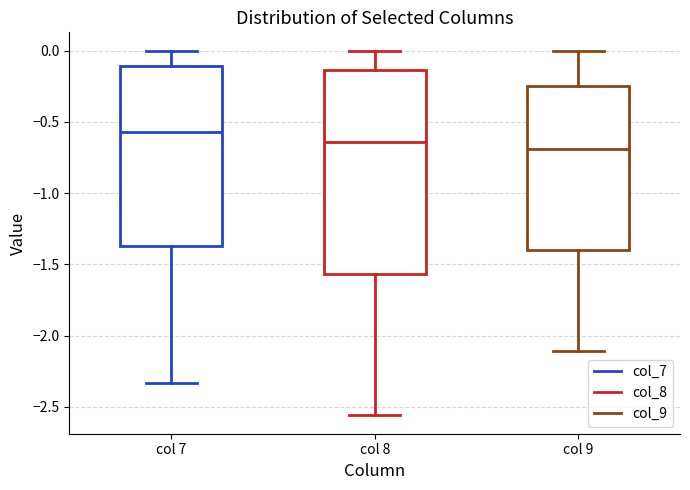

Where is the upper edge of the box for col 9 on the y-axis? The values are not printed on the chart, so give them approximately, as read against the axis.

-0.25